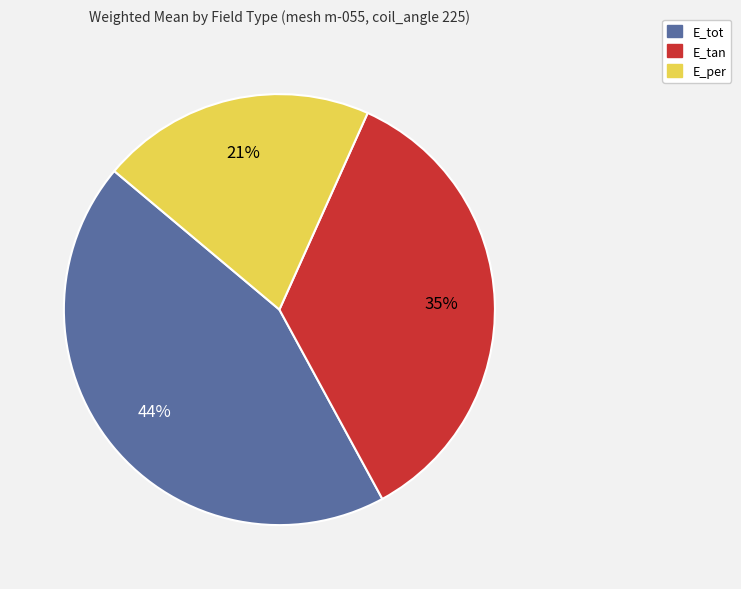

How many slices are in this pie chart?

3